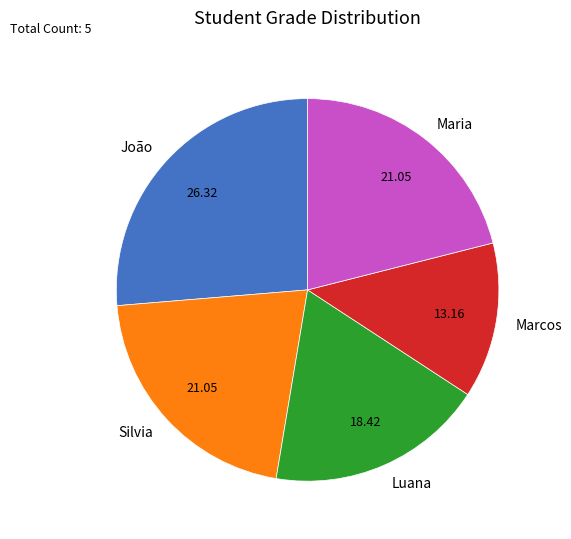

Is Marcos the majority of the pie?

No